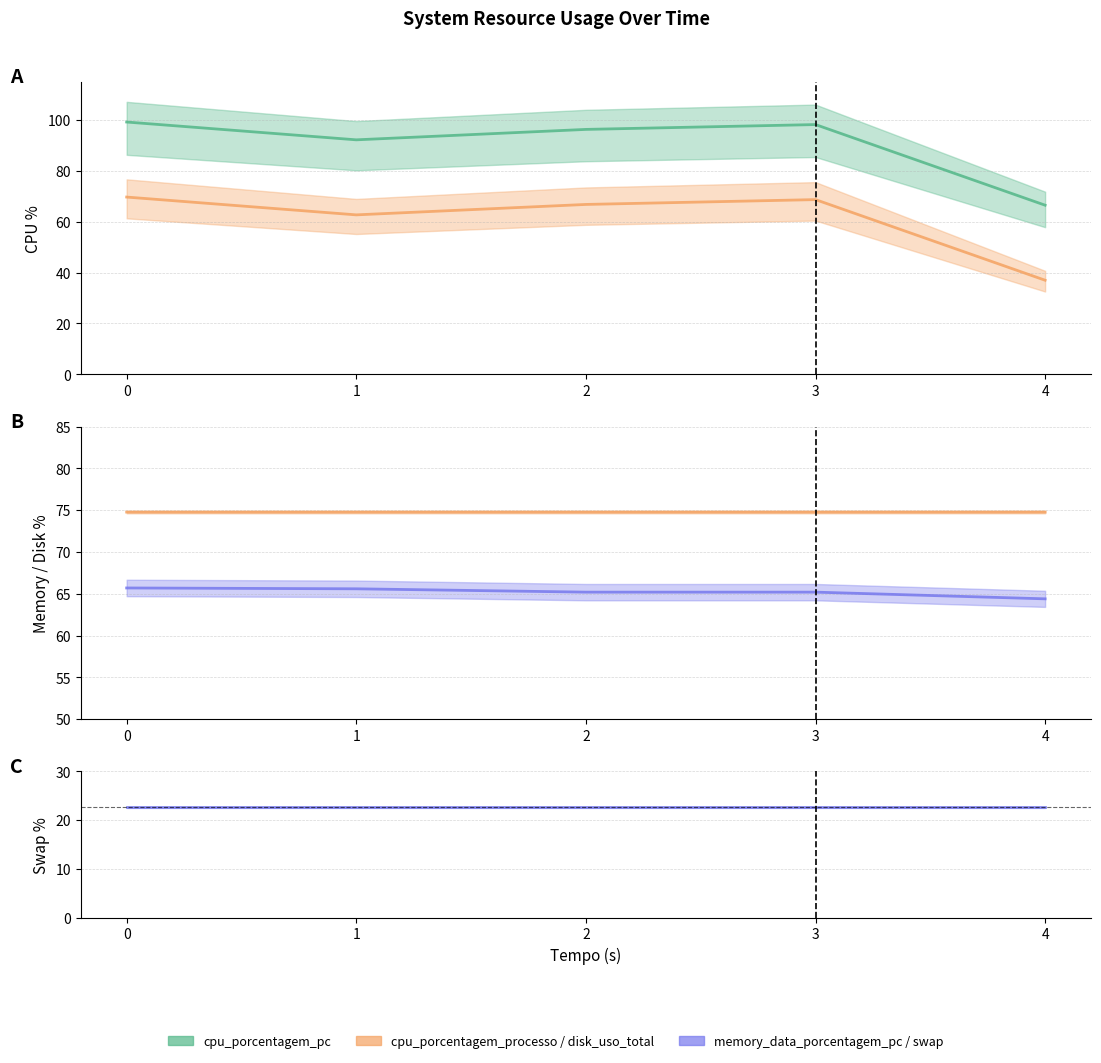

True or false: memory_data_porcentagem_pc and cpu_porcentagem_pc cross at least once.

False